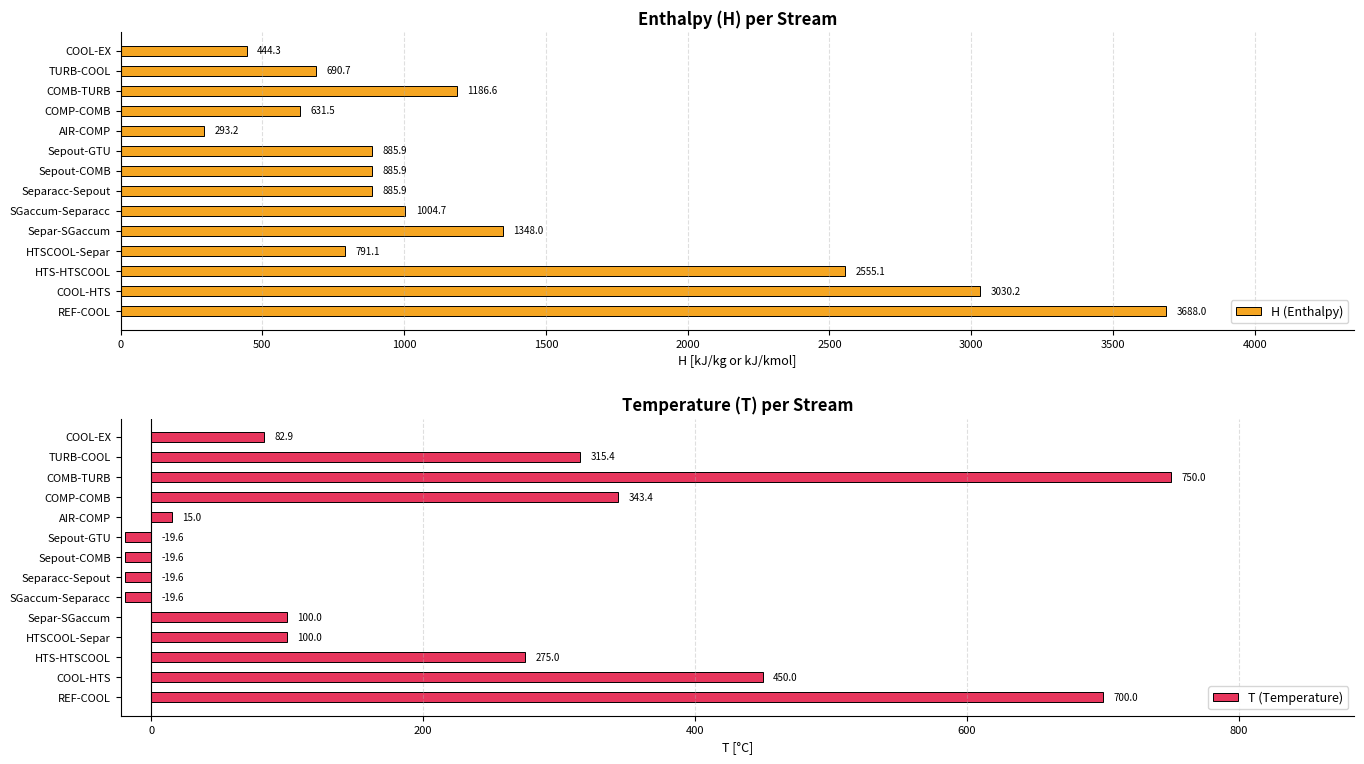

What is the lowest value of the H (Enthalpy) series?

293.2